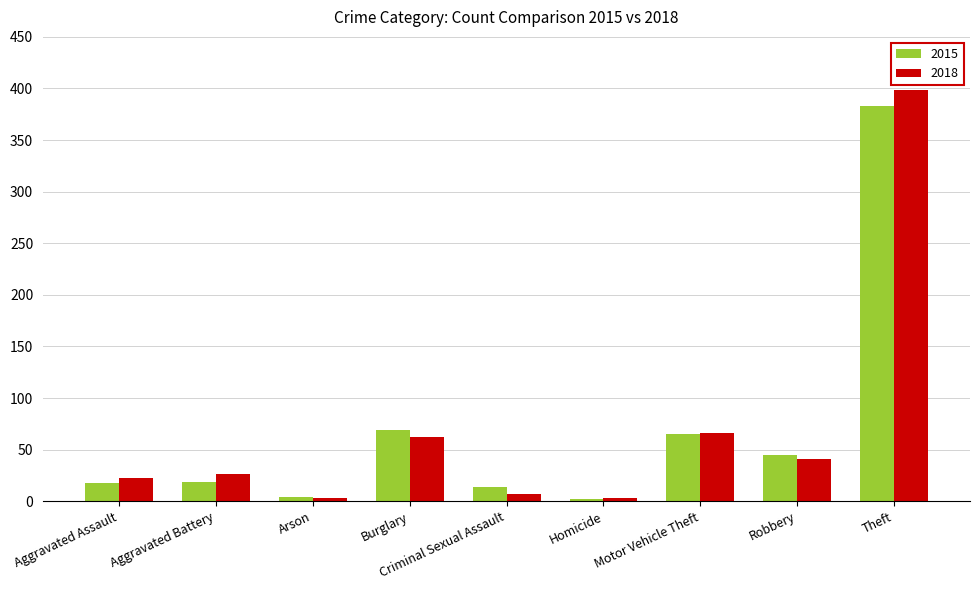

How many groups of bars are there?

9